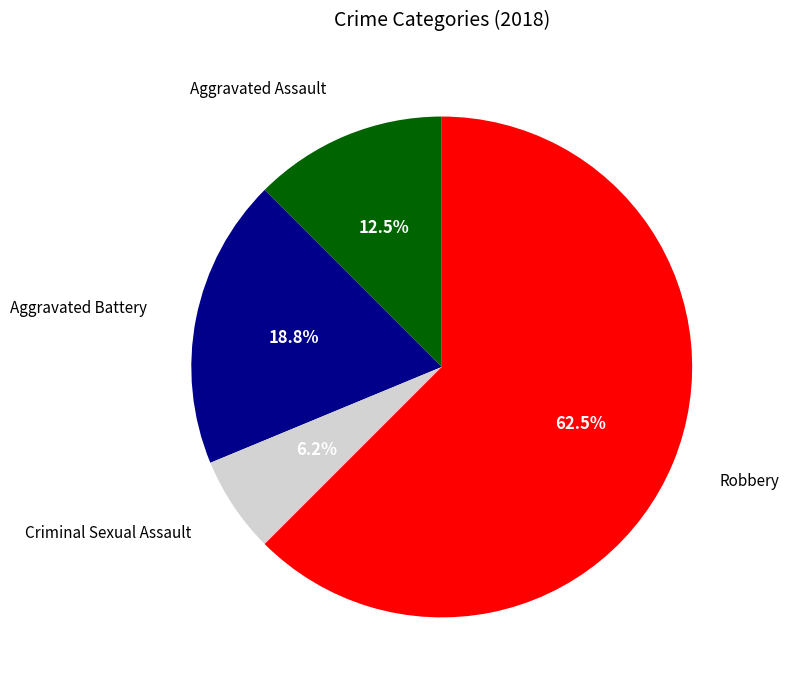

Count the number of slices in the pie.

4